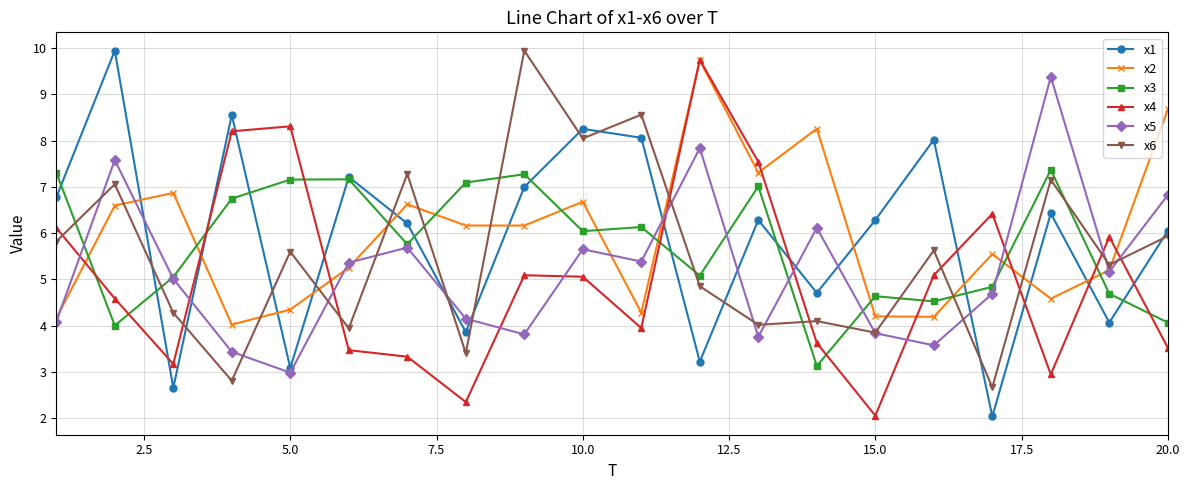

After their last crossing, which series has the higher values: x4 or x1?

x1